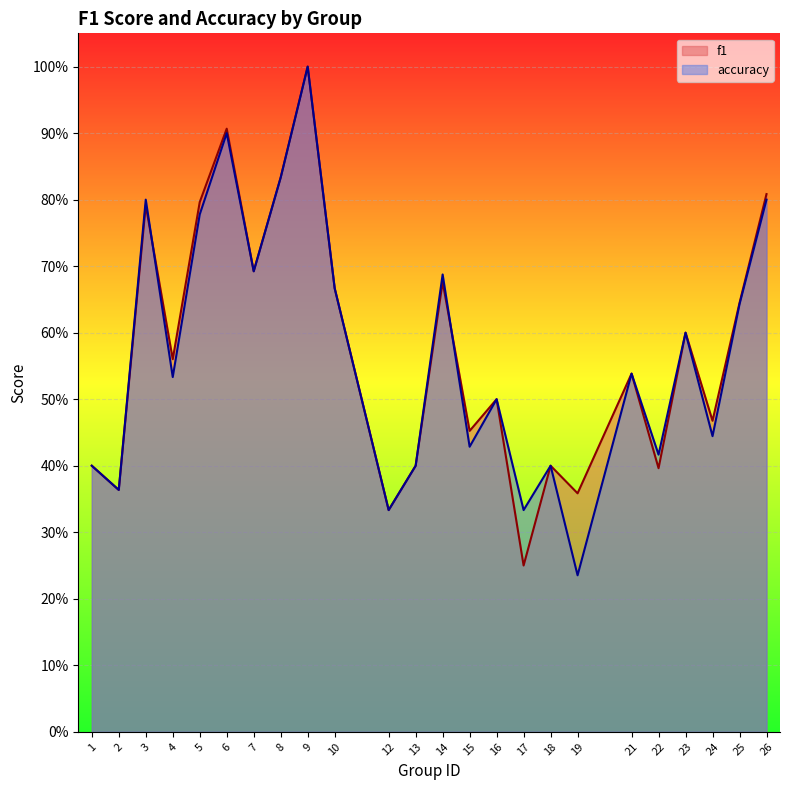

What is the approximate value of f1 at 21?

0.5